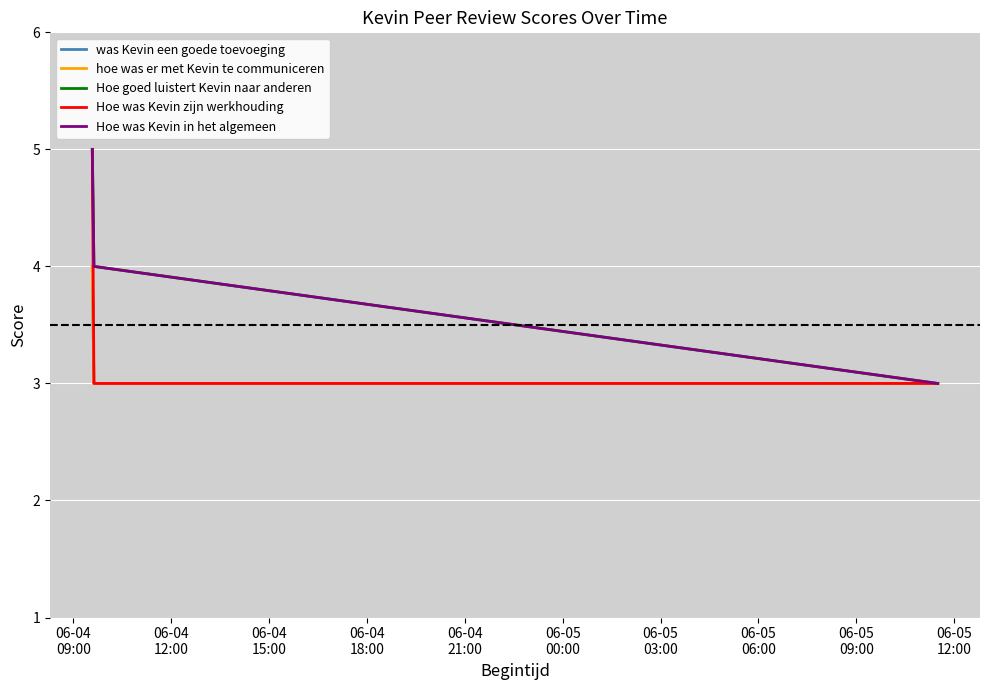

Does the chart have visible grid lines?

Yes